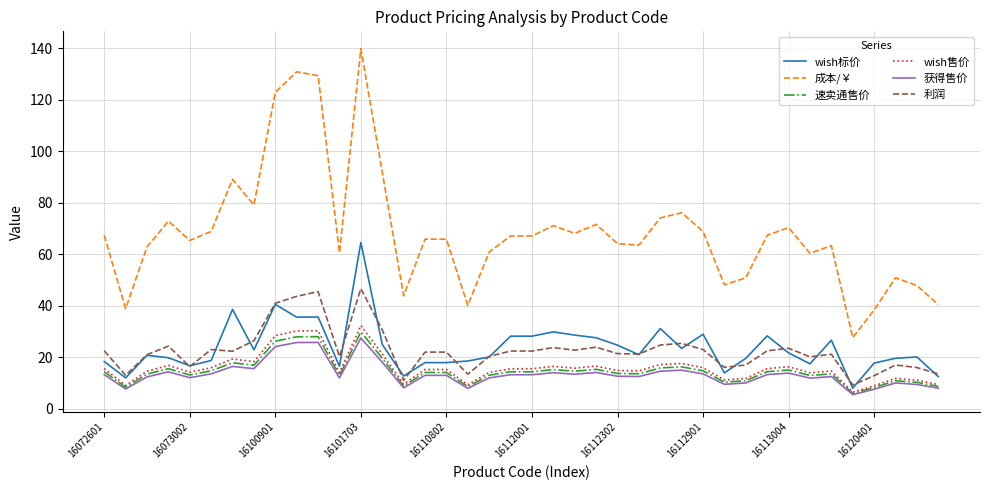

What is the lowest value of the 获得售价 series?

5.4